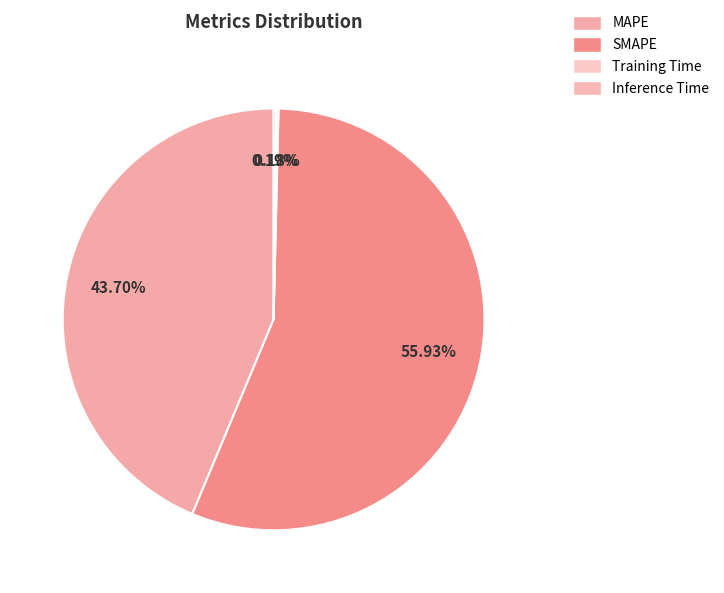

Do MAPE and Training Time together represent more than half of the pie?

No